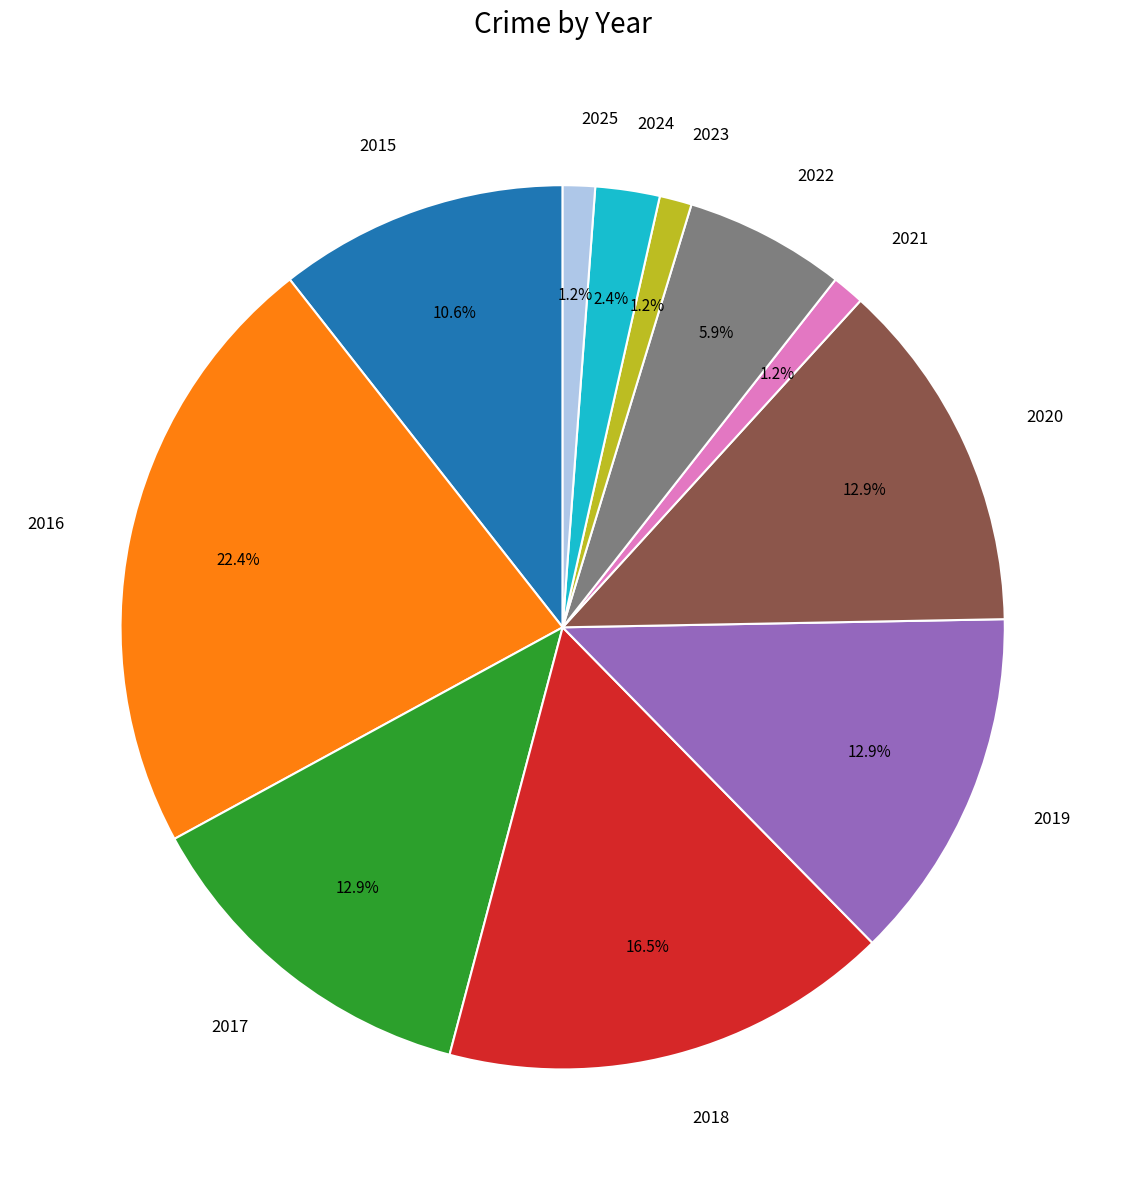

What is the ratio of the value at 2024 to the value at 2017?

0.2